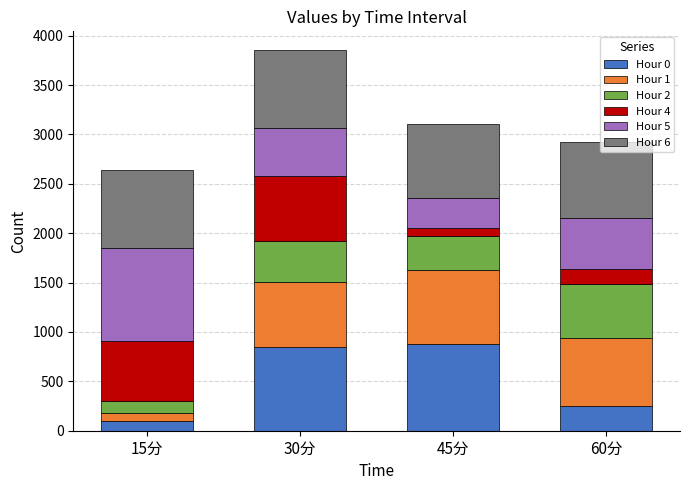

How many series are shown in this chart?

6